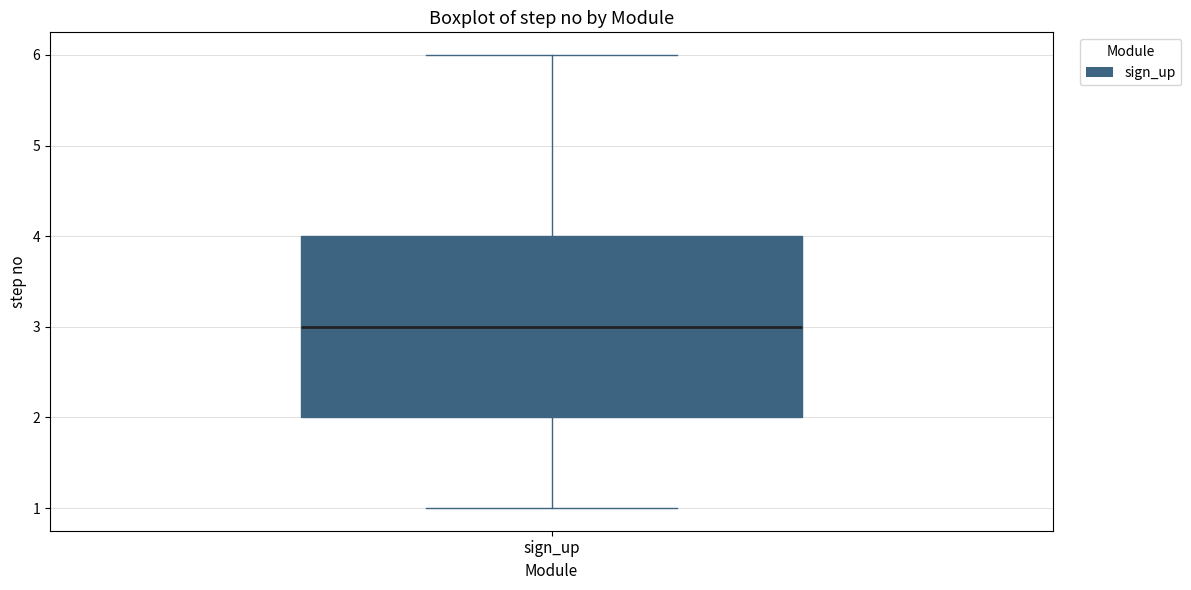

Transcribe this box plot: give where the median line is, the range the box spans, and where the two whiskers end, as read against the y-axis. The values are not printed on the chart, so give them approximately, as read against the axis.

median 3, box 2 to 4, whiskers 1 to 6